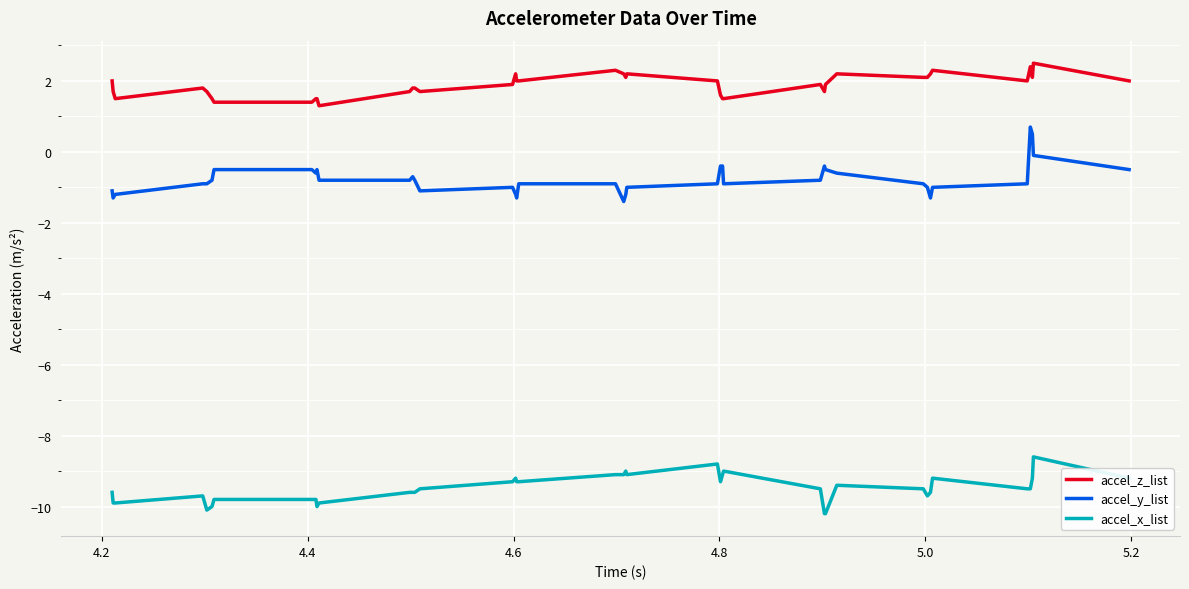

What is the difference between the maximum and minimum values in the accel_z_list series?

1.2